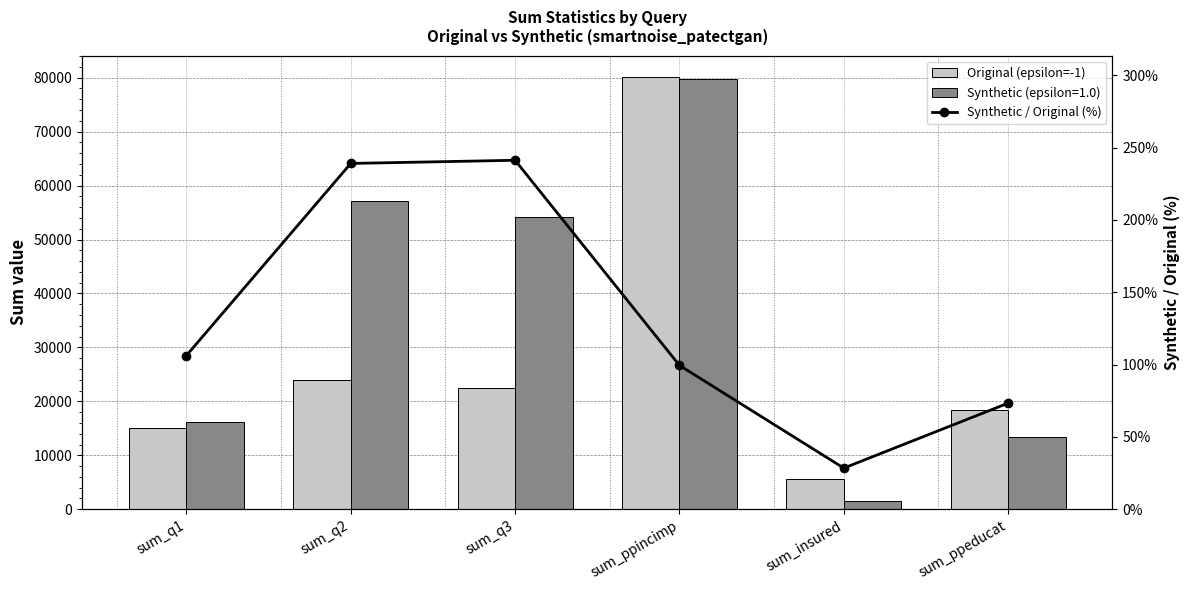

What is the label of the 1st bar from the left?

sum_q1